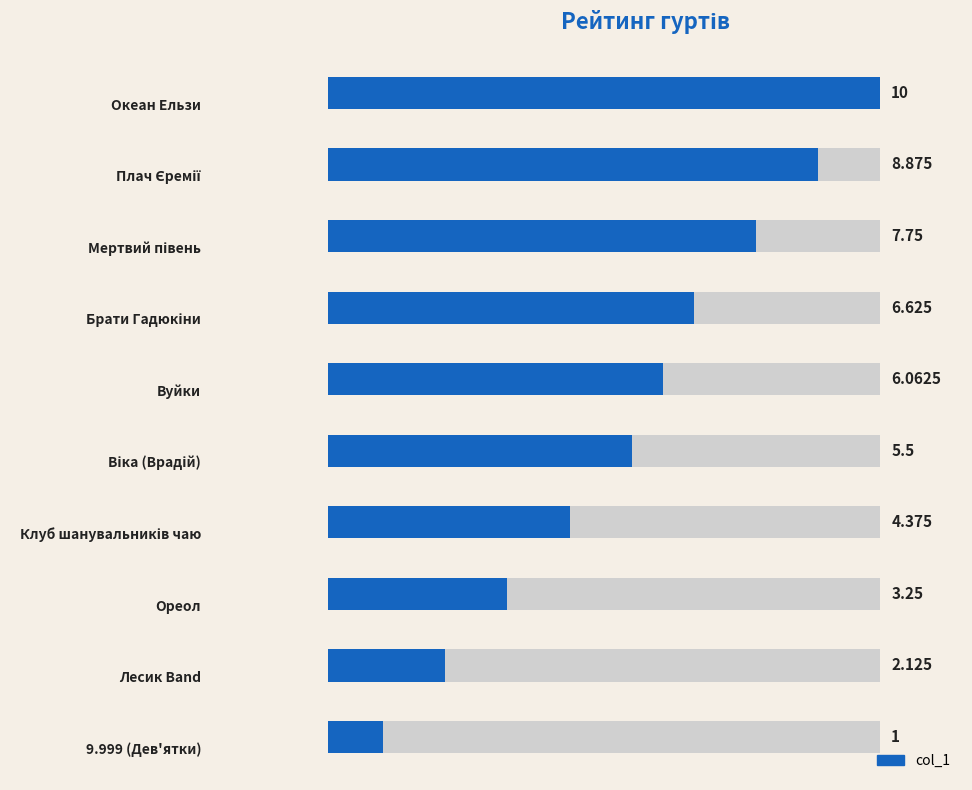

What is the difference between the maximum and minimum values?

9.0